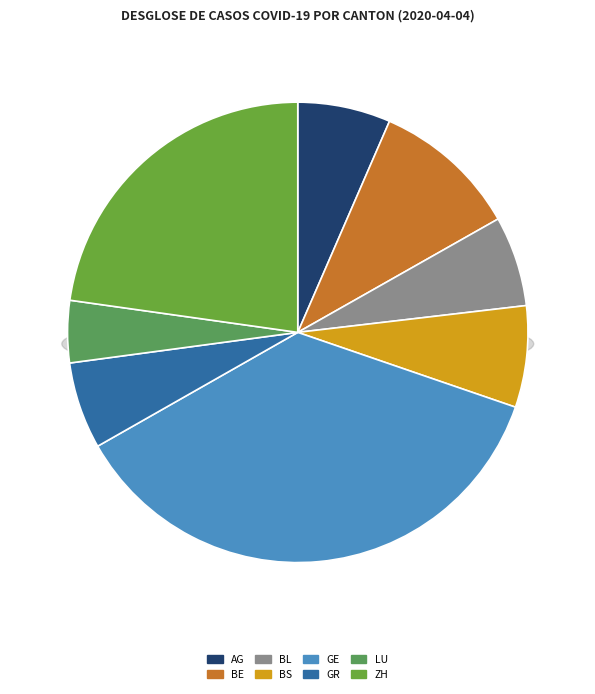

What is the change in value from BL to GE?

+3246